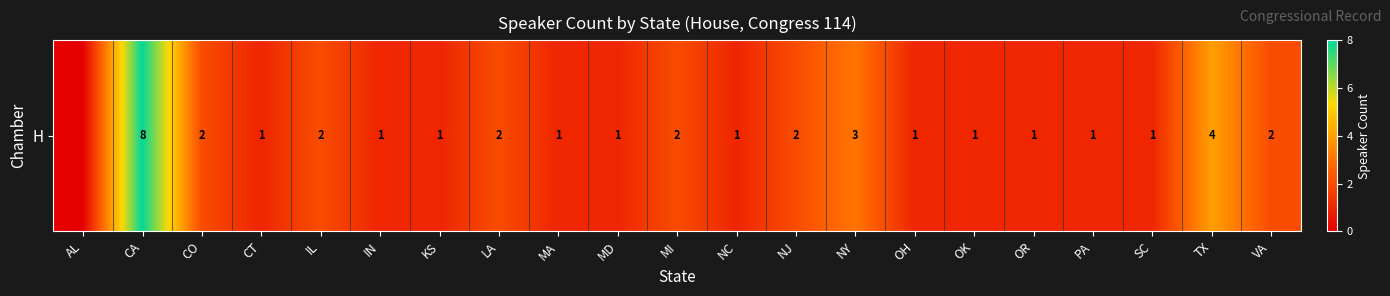

Reading left to right, transcribe all the data shown in this chart.

AL=0	CA=8	CO=2	CT=1	IL=2	IN=1	KS=1	LA=2	MA=1	MD=1	MI=2	NC=1	NJ=2	NY=3	OH=1	OK=1	OR=1	PA=1	SC=1	TX=4	VA=2